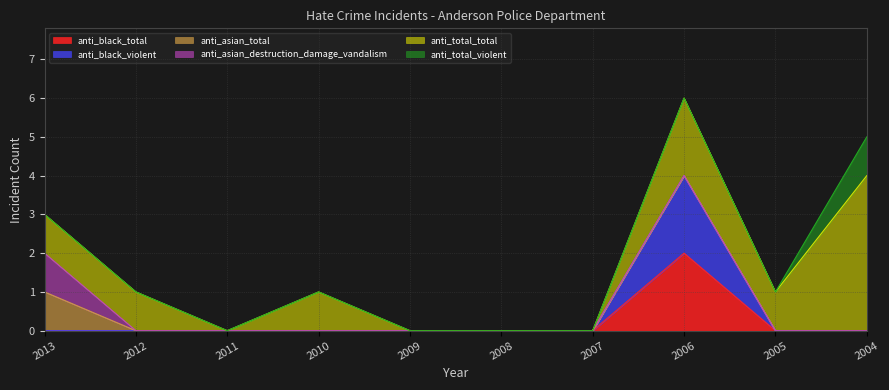

Does the chart display data point markers on the line(s)?

No